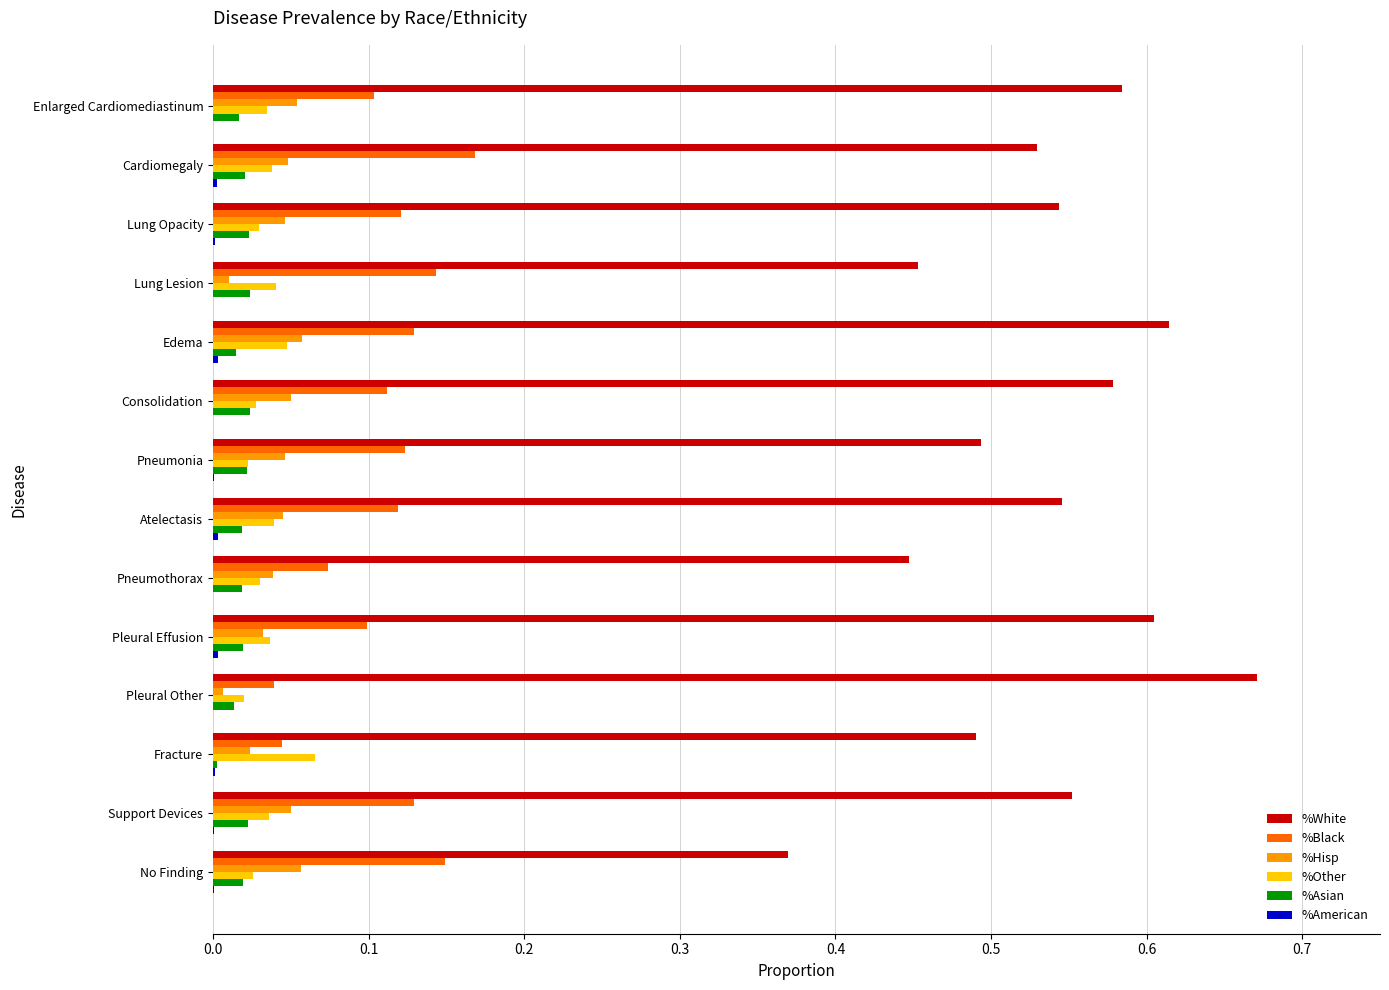

At which label is %White closest to 0?

No Finding